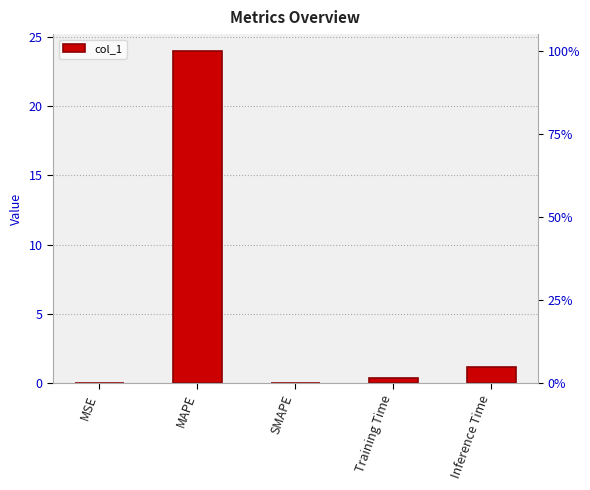

What is the label of the 2nd bar from the left?

MAPE